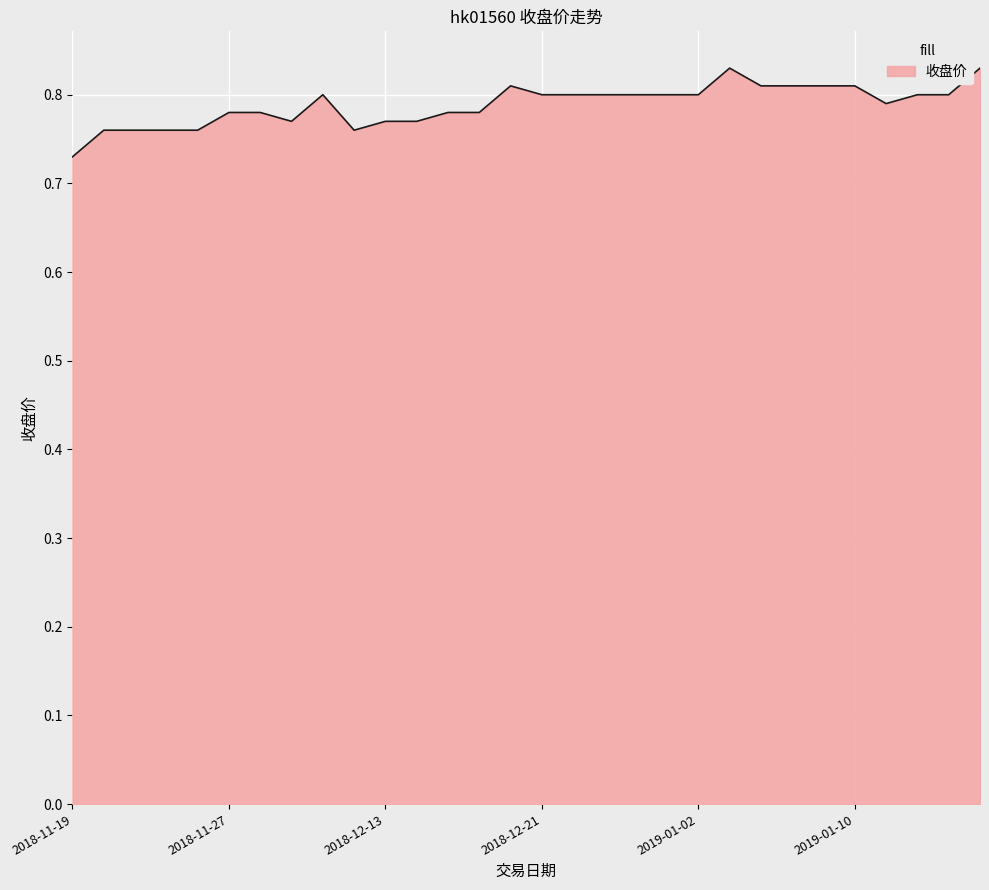

What is the average value?

0.8